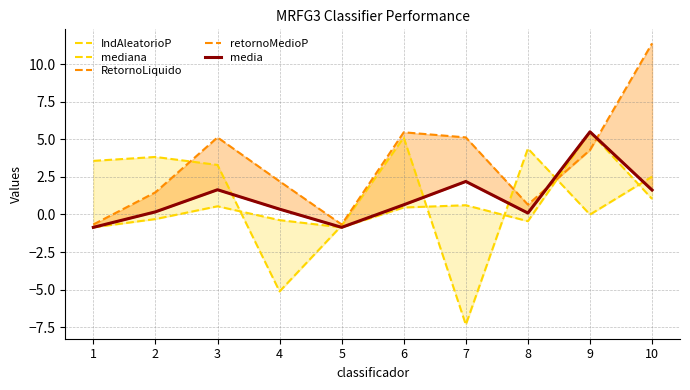

The mediana series shows 0.6 at 6. True or false?

False